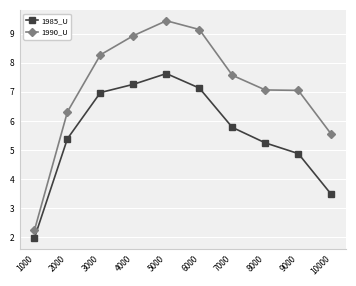

What is the sum of the 1990_U values at 5000 and 3000?

17.7